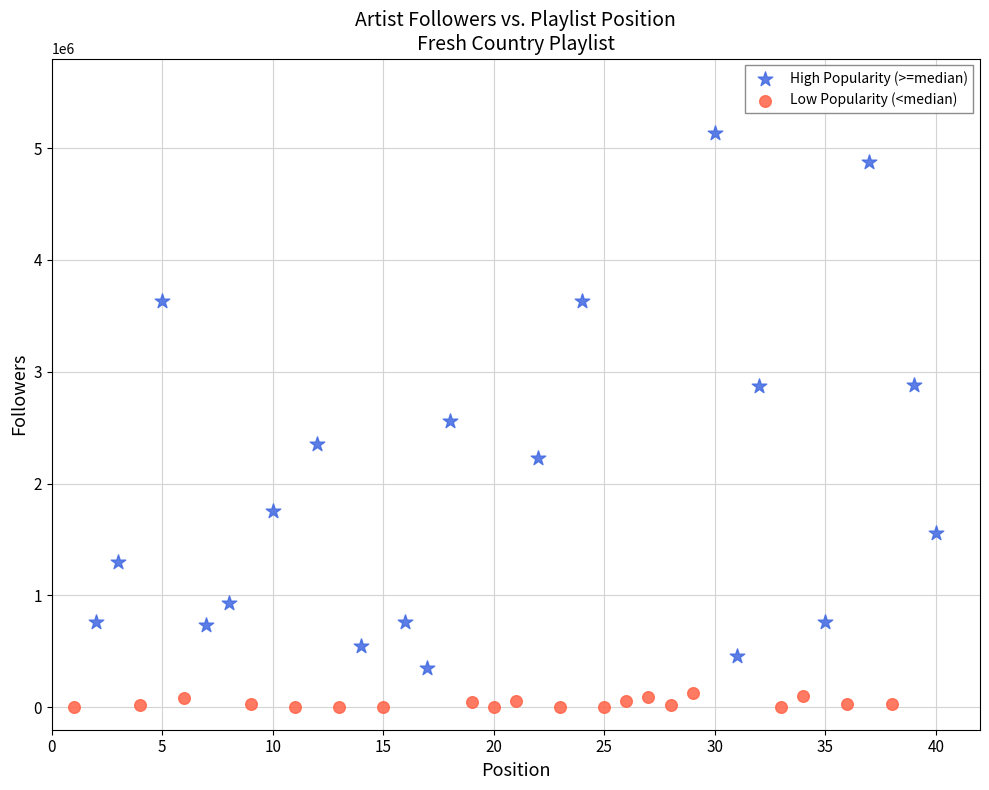

Which series reaches the maximum Y coordinate?

High Popularity (>=median)